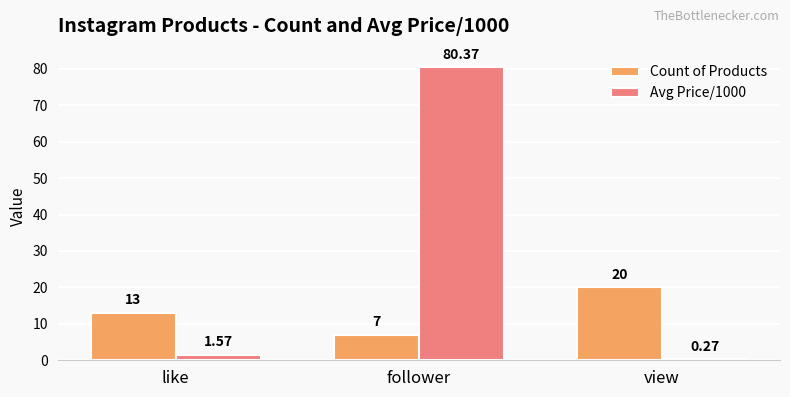

What is the average value of the Count of Products series?

13.3